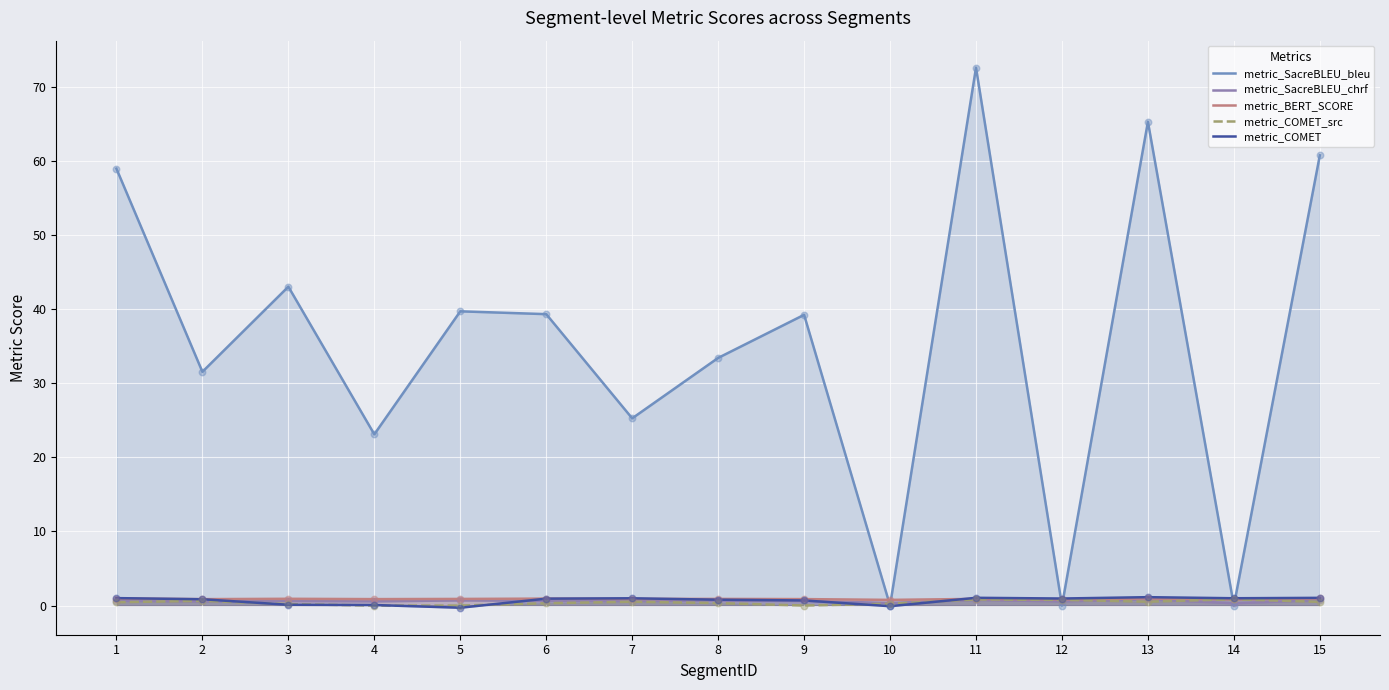

Which series reaches the maximum Y coordinate?

metric_SacreBLEU_bleu